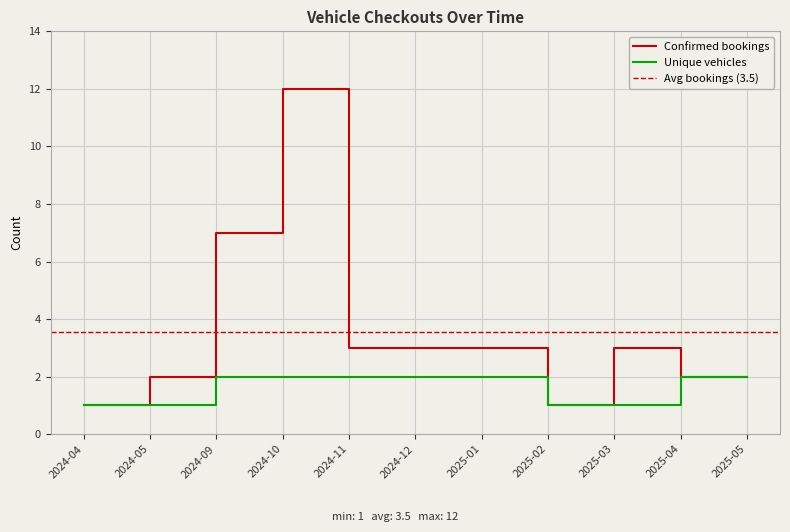

List the series in order of their overall mean, lowest first.

Unique vehicles, Confirmed bookings